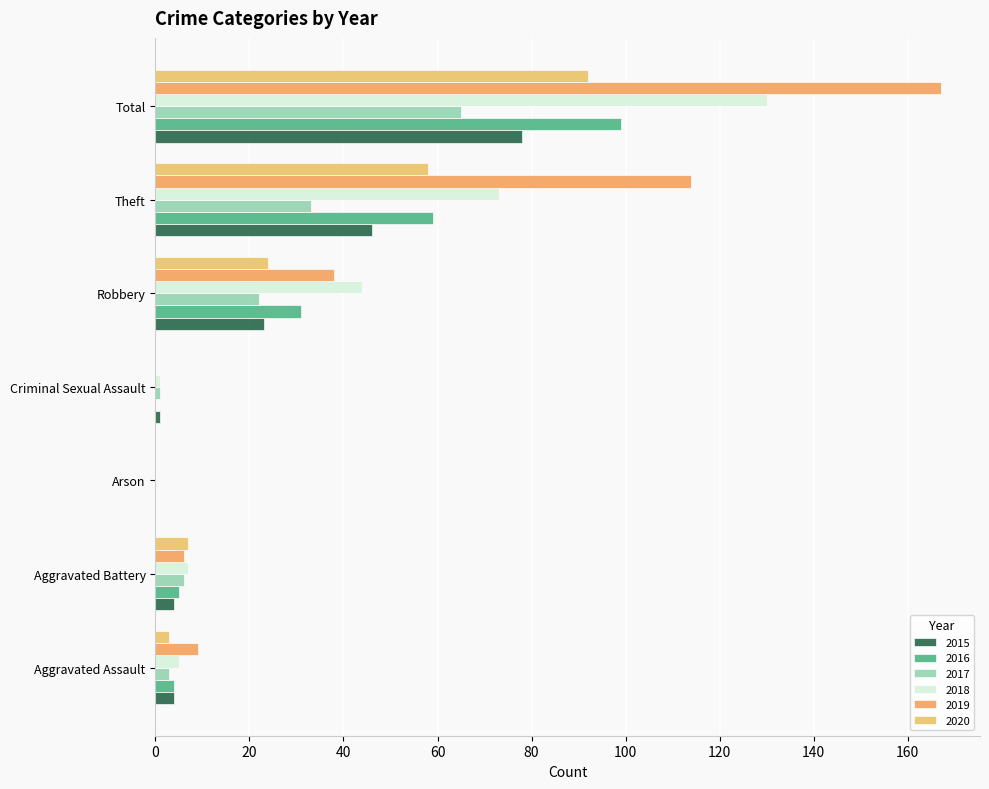

Which category has the lowest value in the 2017 series?

Arson